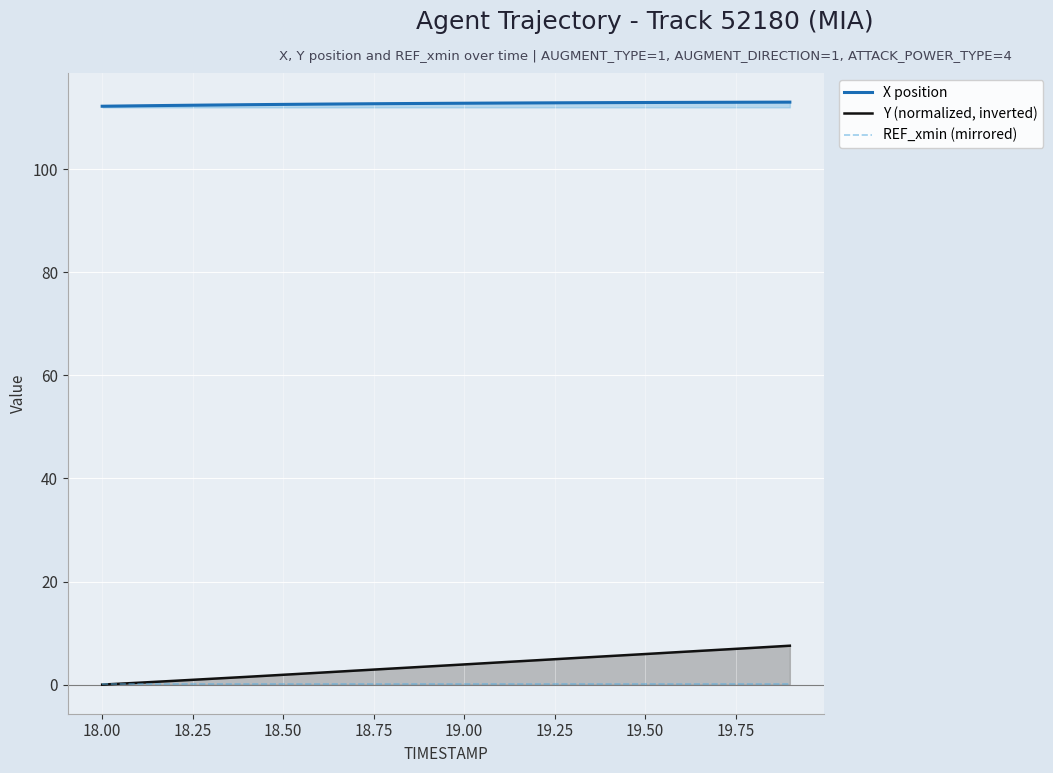

Which series has the largest total across all categories?

X position